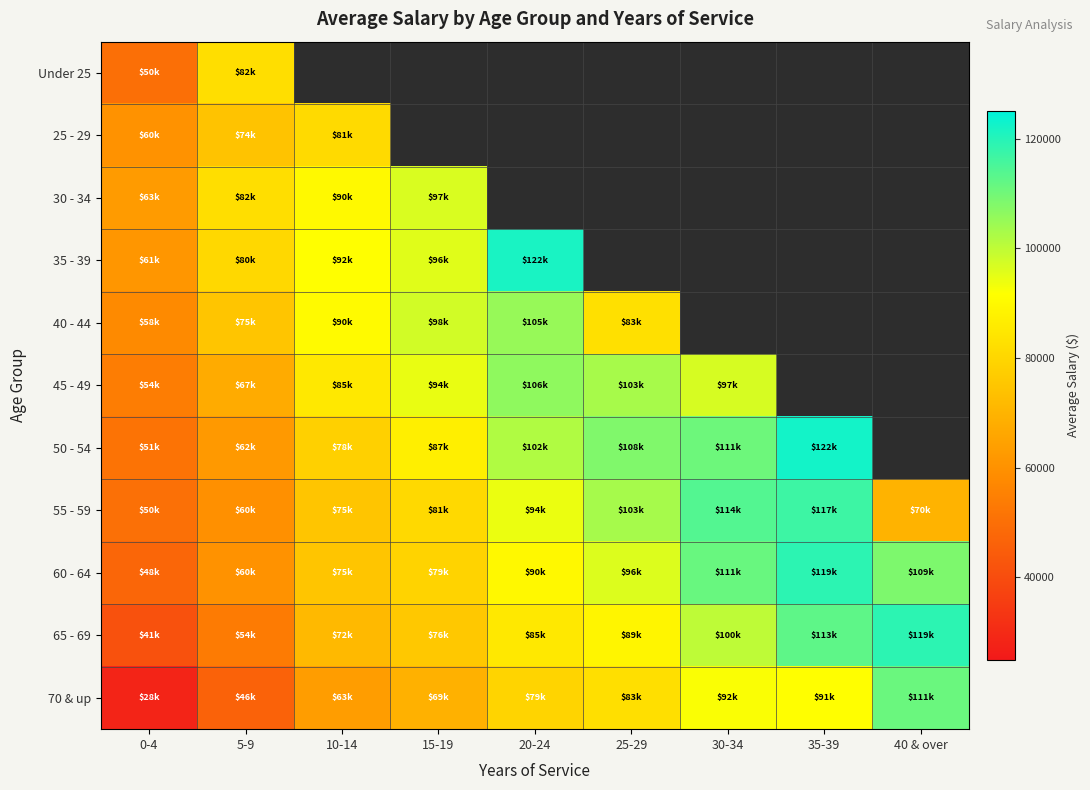

What is the difference between the highest and lowest values at 5-9?

36152.7